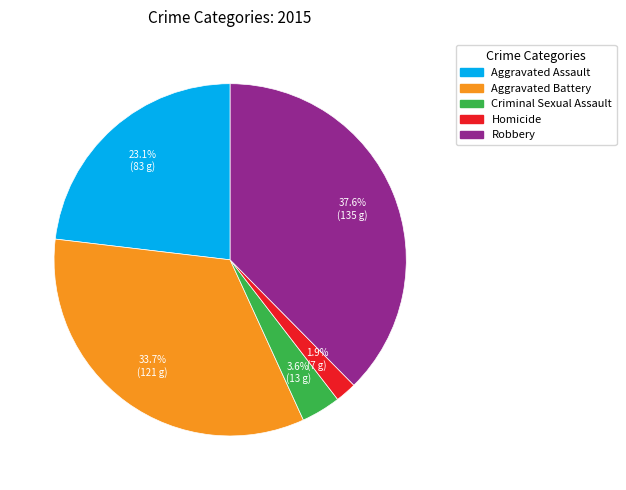

Rank the categories by value from highest to lowest.

Robbery, Aggravated Battery, Aggravated Assault, Criminal Sexual Assault, Homicide